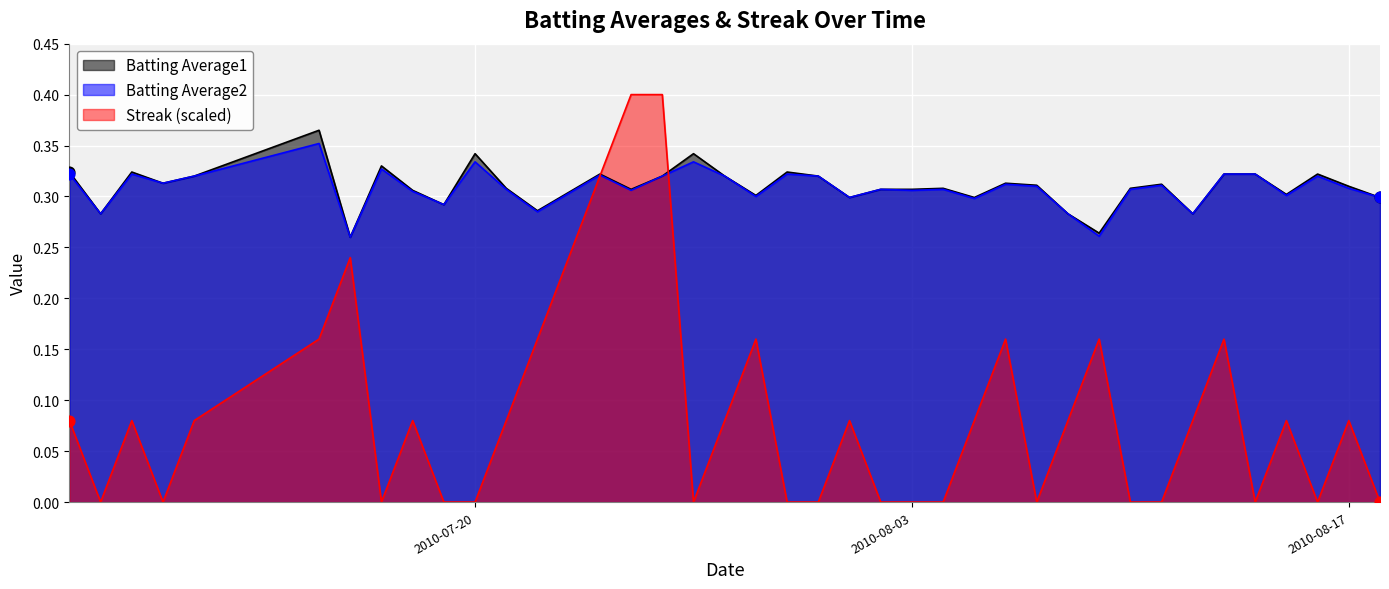

Which series contains the lowest Y value?

Streak